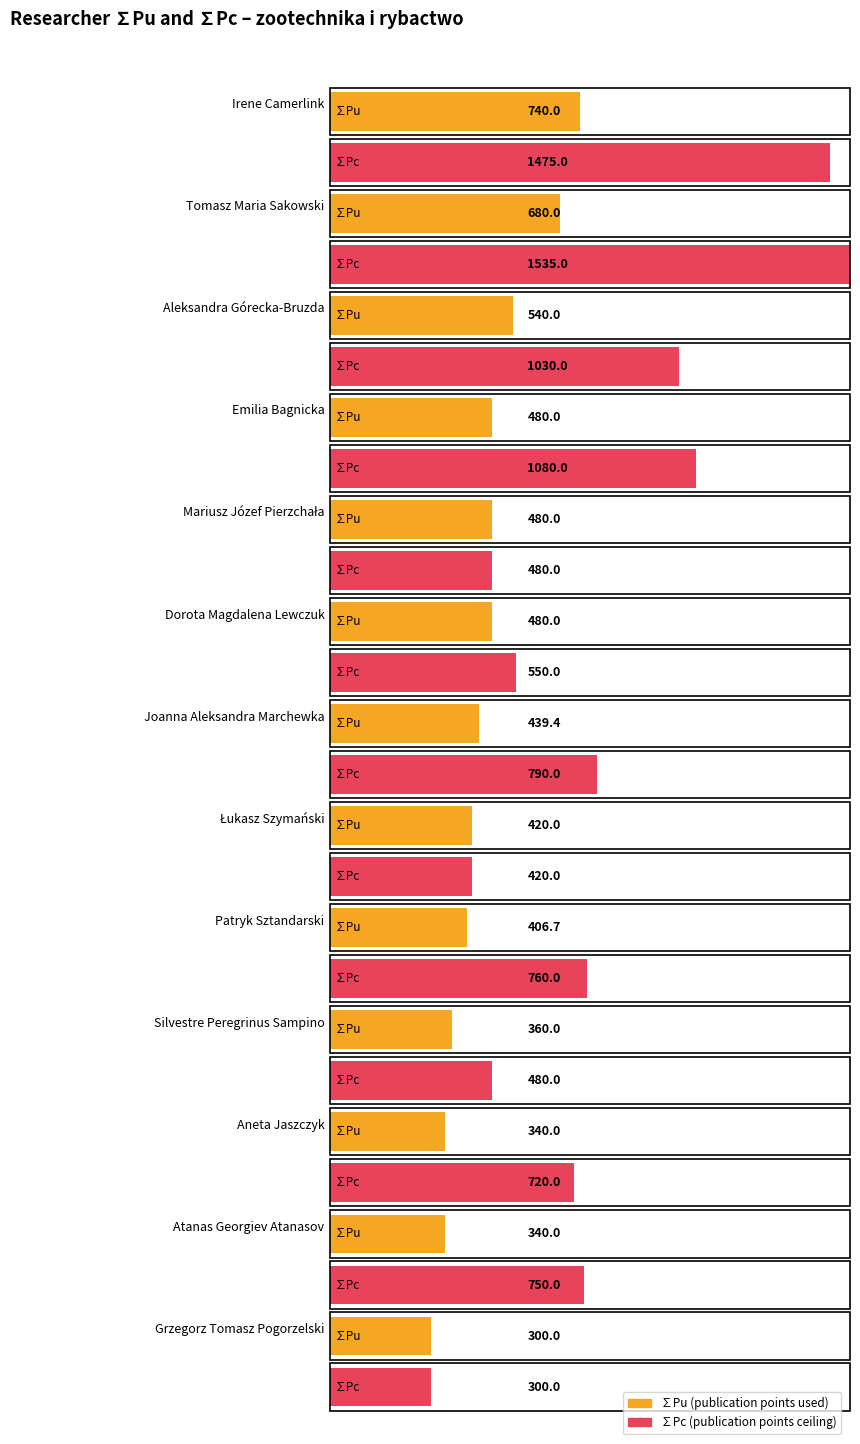

What is the value of the ∑Pc bar at the 11th from the left?

720.0